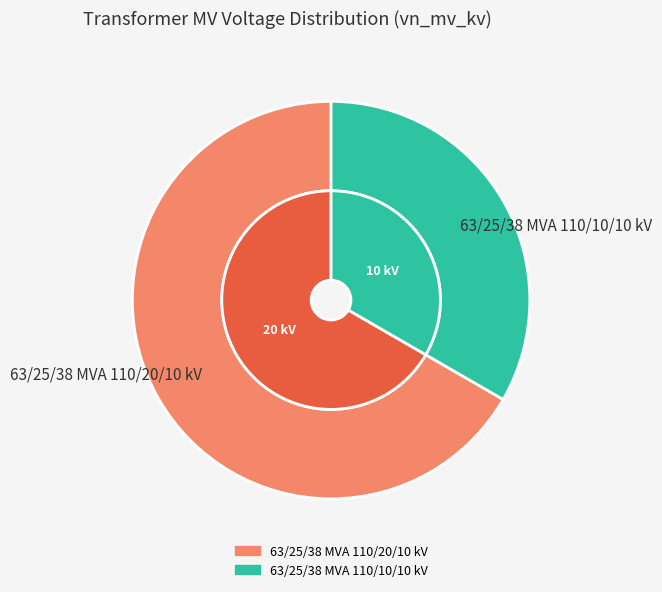

Is 63/25/38 MVA 110/20/10 kV the majority of the pie?

Yes